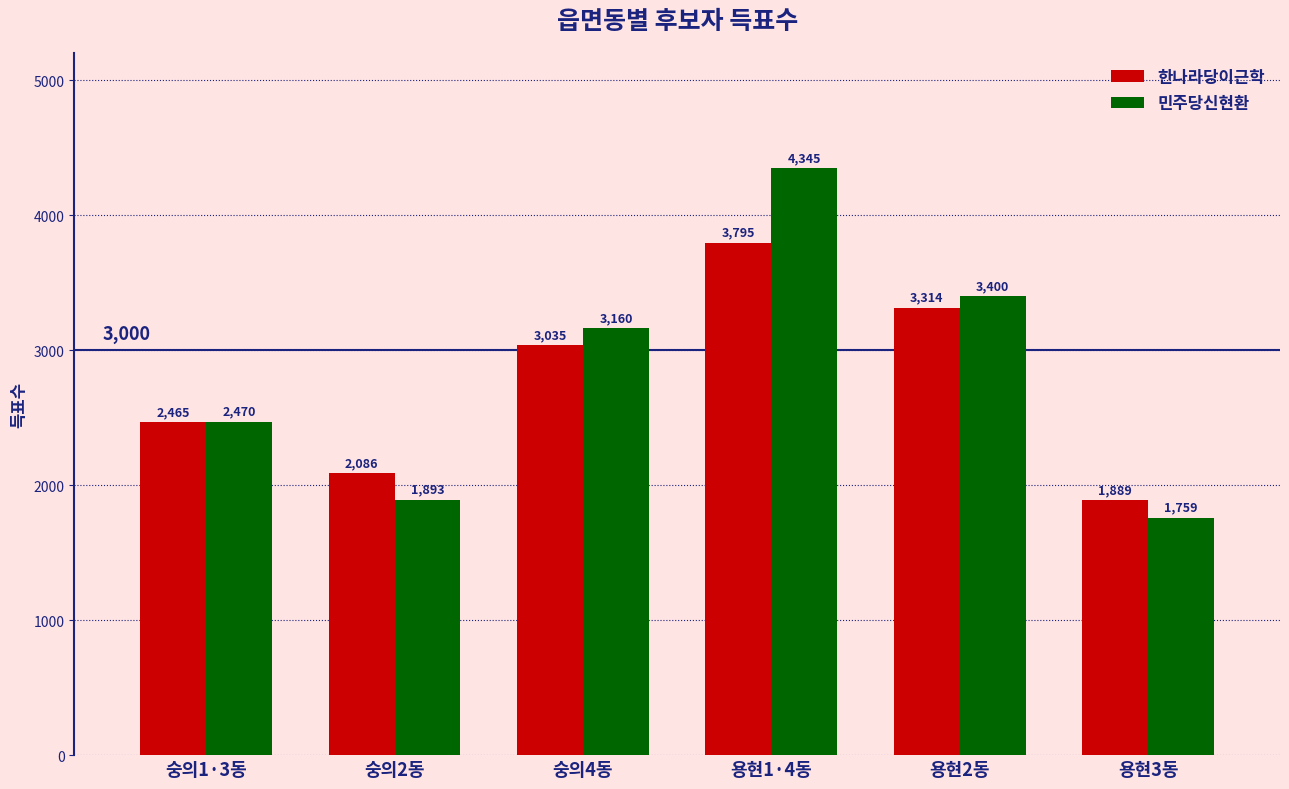

List the labels in order of 민주당신현환 value, smallest first.

용현3동, 숭의2동, 숭의1·3동, 숭의4동, 용현2동, 용현1·4동